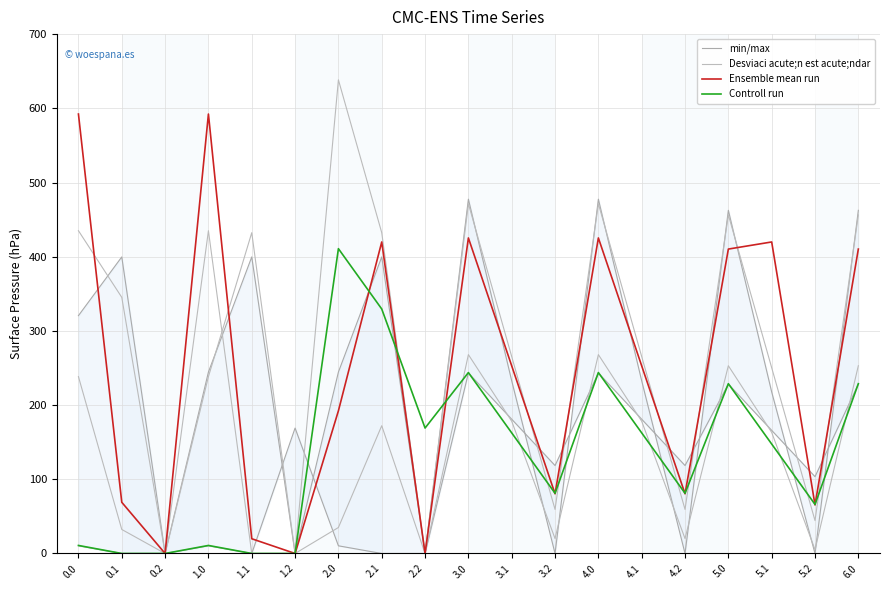

Rank the categories by min/max value from highest to lowest.

4.0, 3.0, 6.0, 5.0, 0.1, 1.1, 2.1, 0.0, 1.0, 2.0, 4.1, 3.1, 5.1, 0.2, 1.2, 2.2, 3.2, 4.2, 5.2